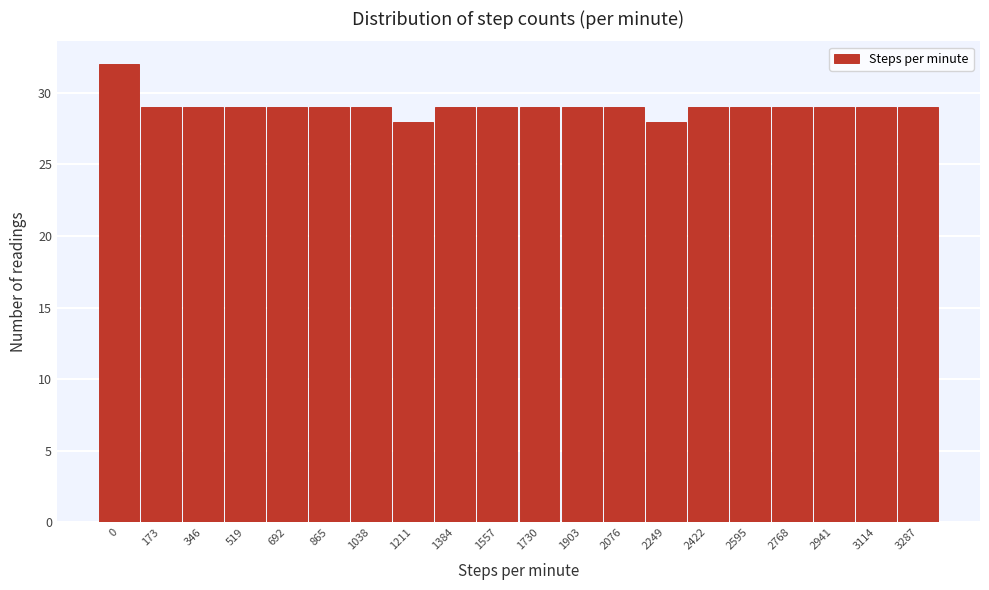

Reading left to right, what are all the values shown in this chart?

32	29	29	29	29	29	29	28	29	29	29	29	29	28	29	29	29	29	29	29